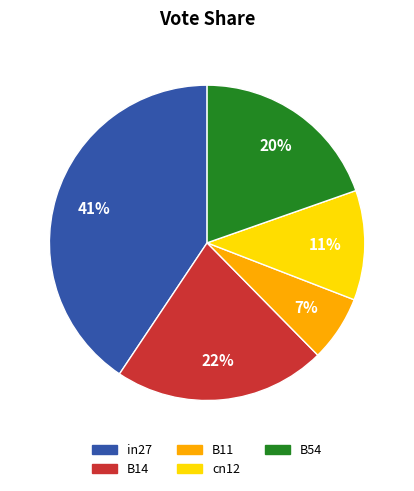

Rank the categories by value from lowest to highest.

B11, cn12, B54, B14, in27